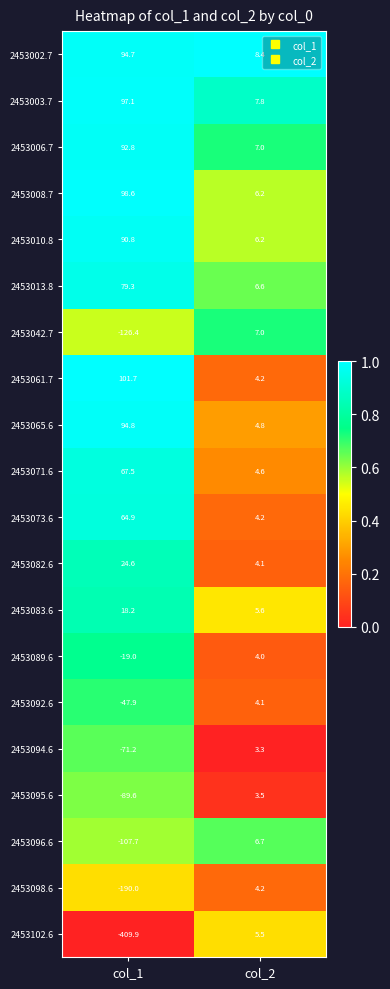

Which label corresponds to the largest value in the chart?

col_1